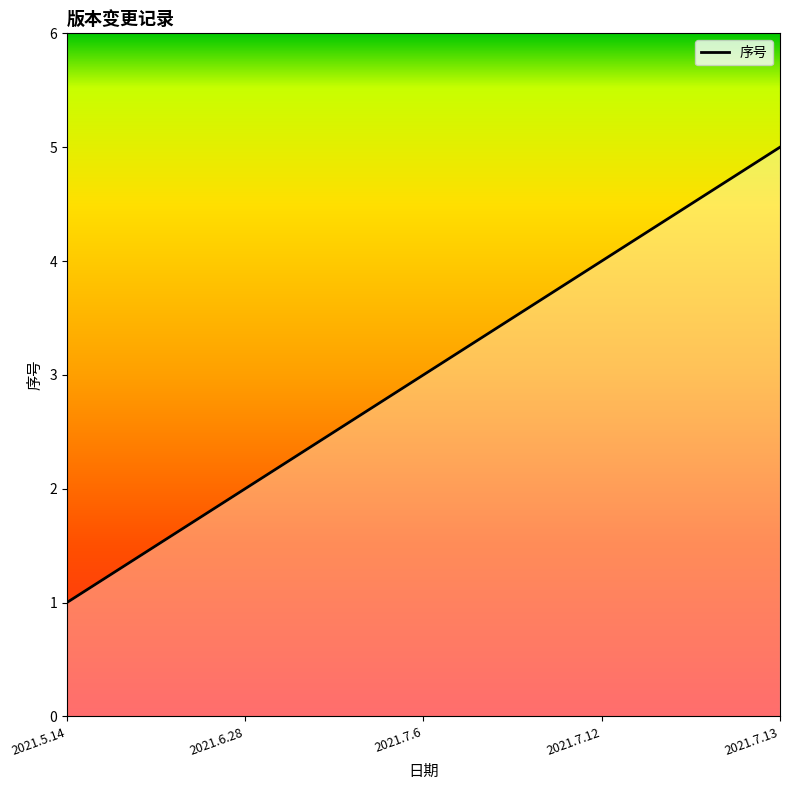

List the labels in order of value, smallest first.

2021.5.14, 2021.6.28, 2021.7.6, 2021.7.12, 2021.7.13